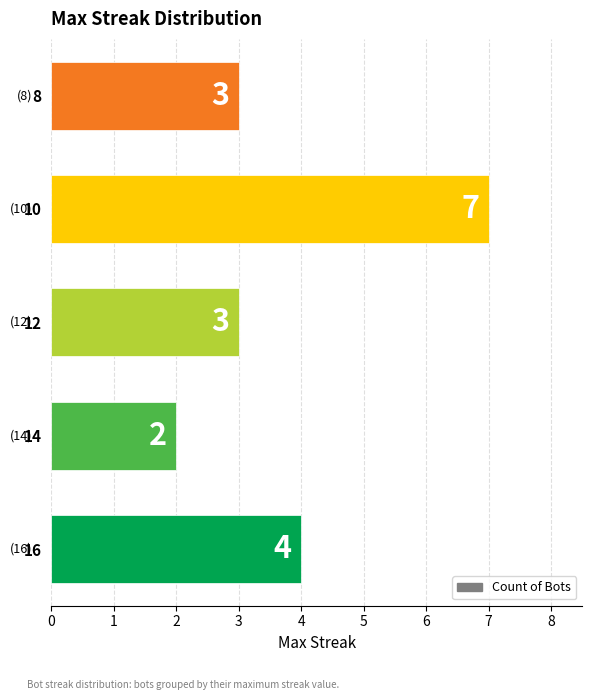

What is the difference between the maximum and minimum values?

5